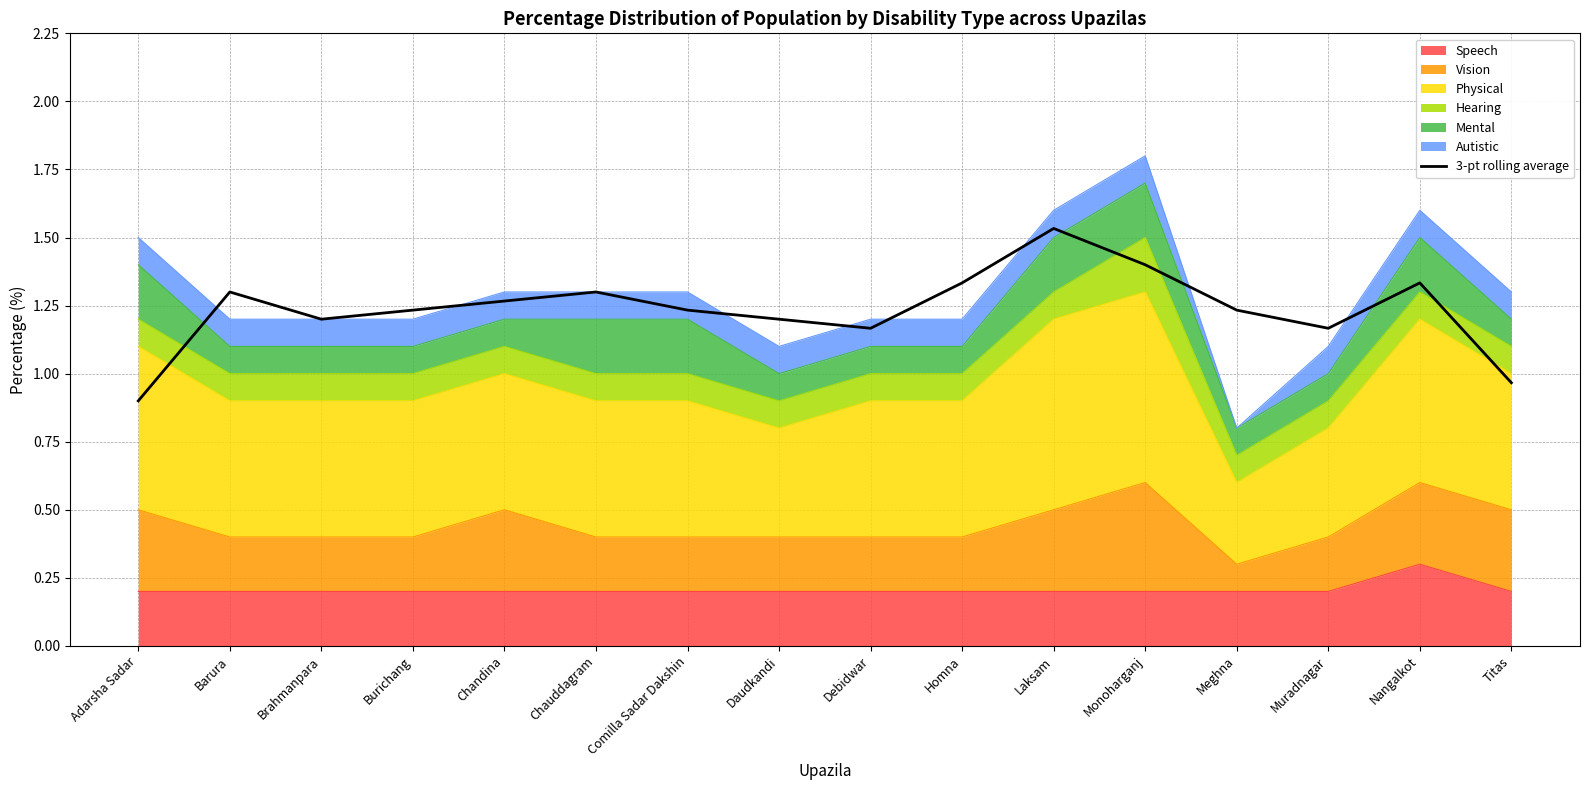

Which has a higher value, Brahmanpara or Debidwar?

Brahmanpara